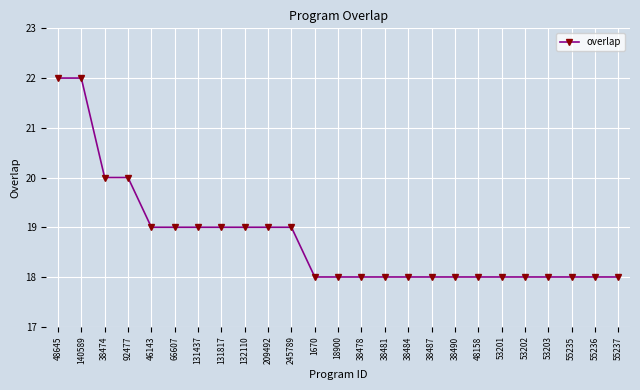

What is the value of the 21st point from the left?

18